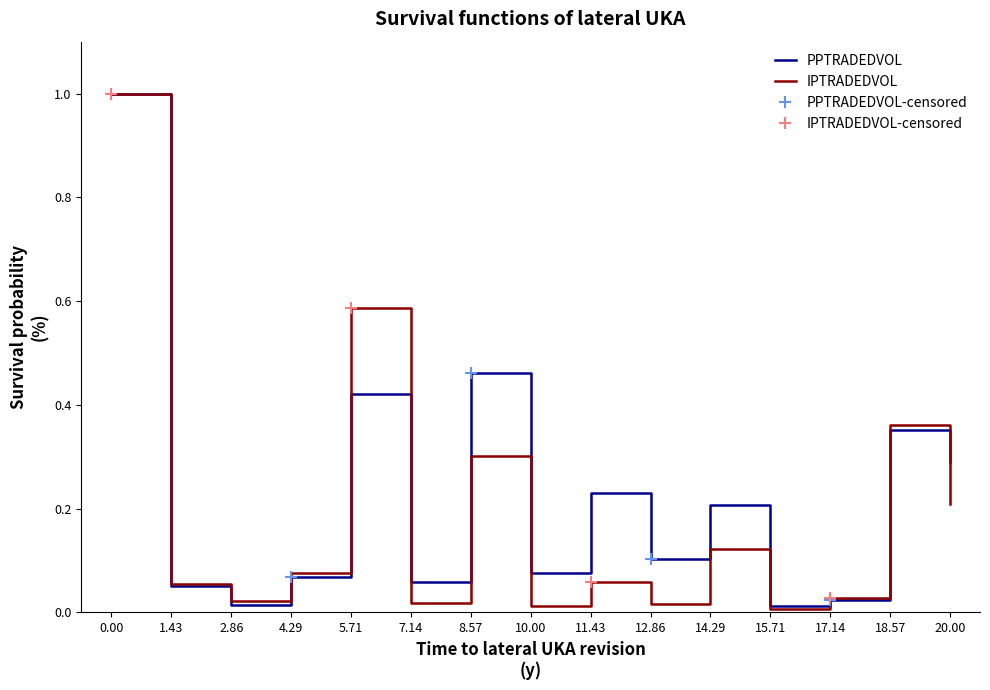

True or false: PPTRADEDVOL and IPTRADEDVOL cross at least once.

True